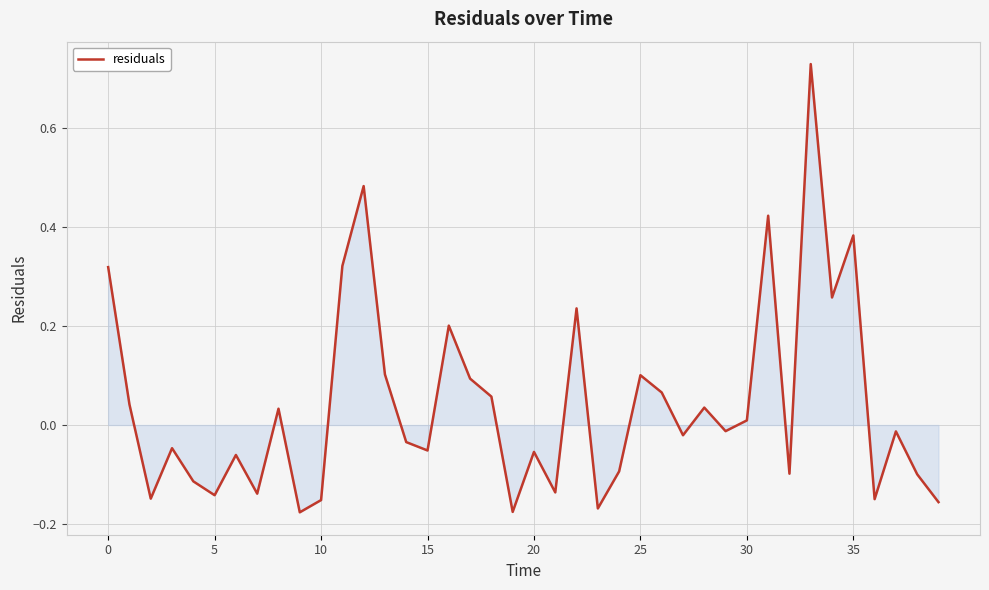

How many lines are shown in the chart?

1